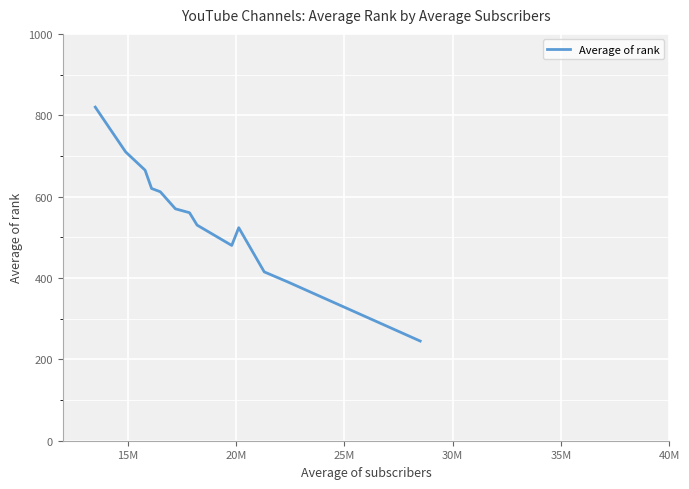

Reading right to left, what are all the values shown in this chart?

245.0	390.0	415.0	523.6	480.0	530.0	560.5	570.0	612.0	620.0	665.0	710.0	820.0